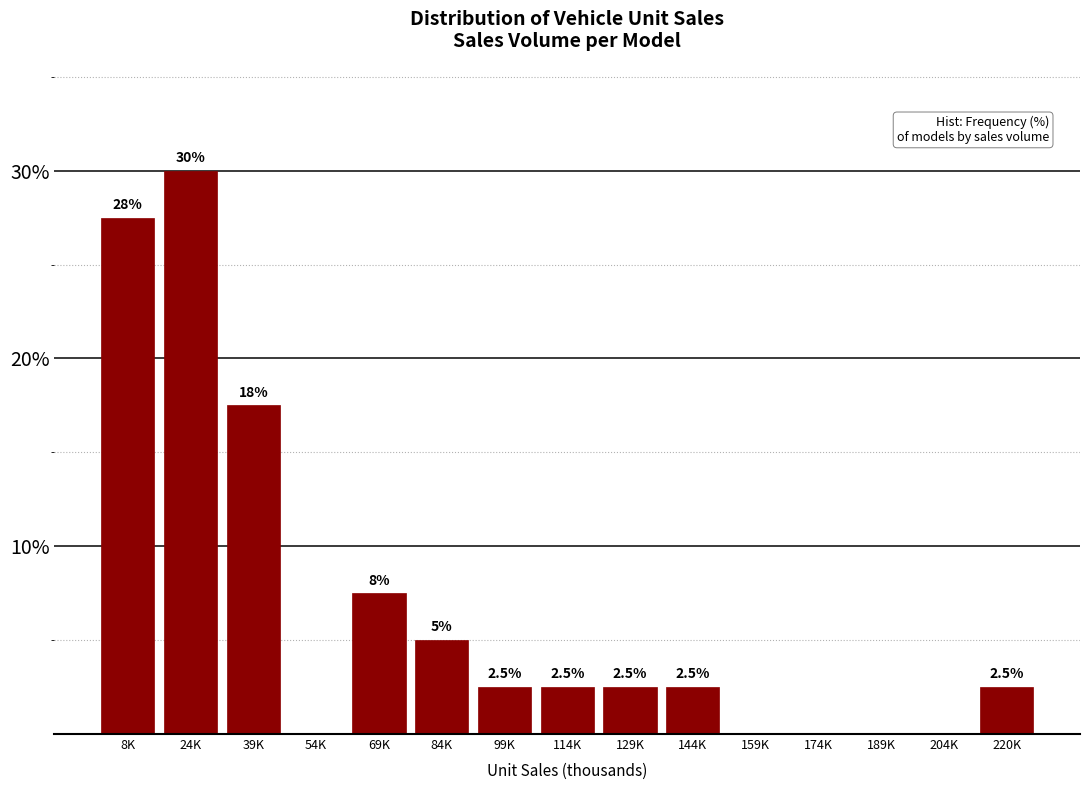

Reading left to right, extract all data points from this chart.

8K=27.5	24K=30.0	39K=17.5	54K=0.0	69K=7.5	84K=5.0	99K=2.5	114K=2.5	129K=2.5	144K=2.5	159K=0.0	174K=0.0	189K=0.0	204K=0.0	220K=2.5